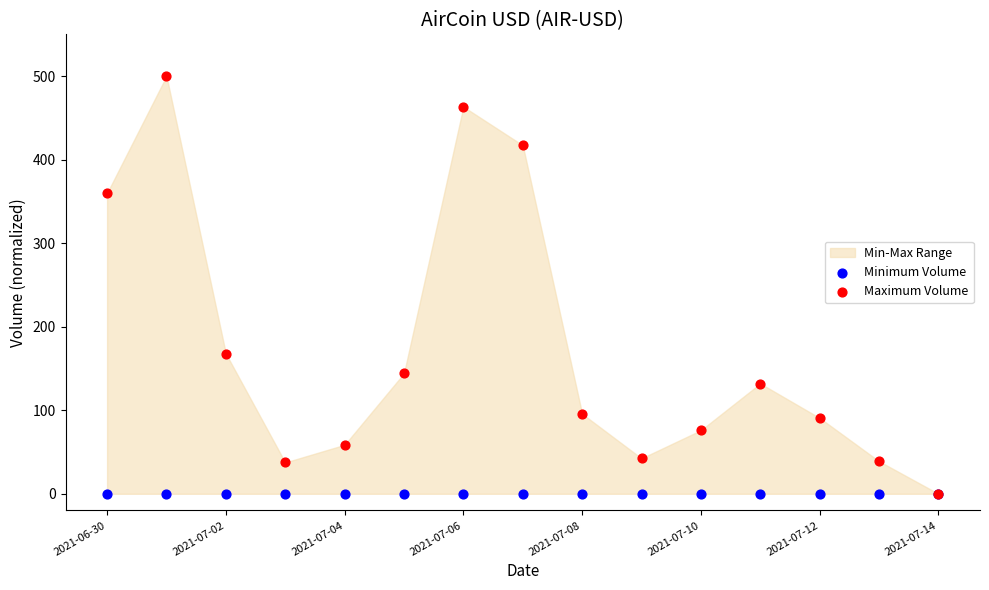

In the Maximum Volume series, what Y value is closest to 250?

167.8